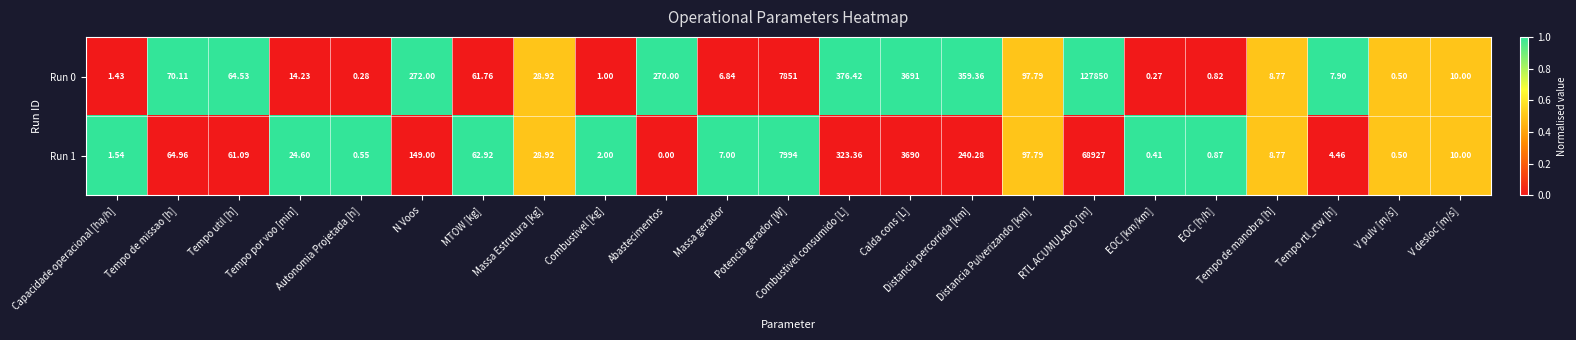

At how many categories does at least one series exceed 0?

23